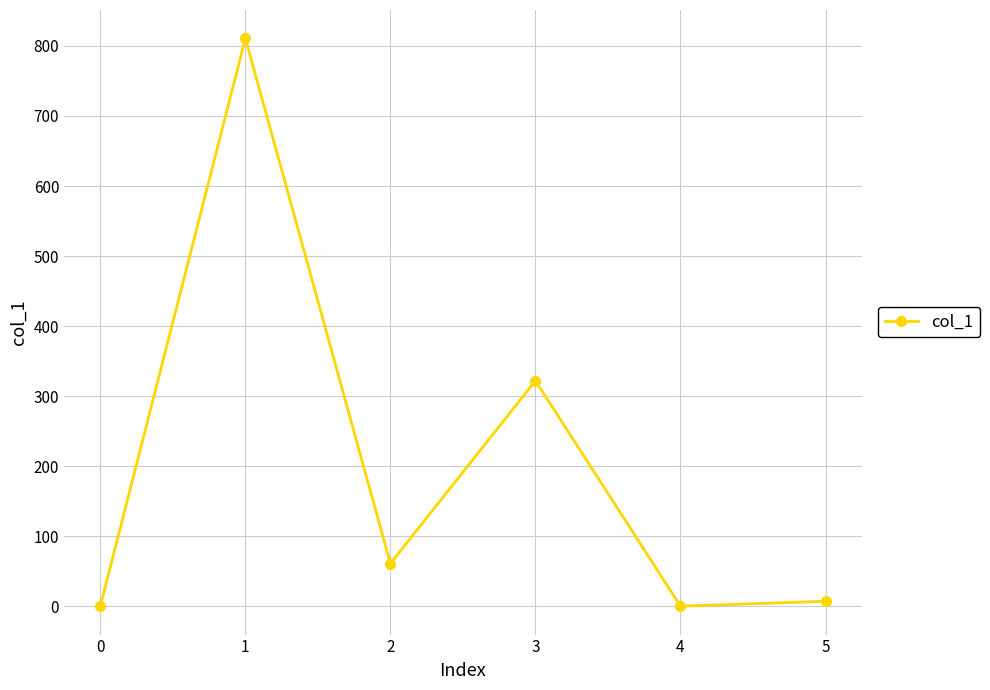

What is the change in value from 0 to 2?

+60.9